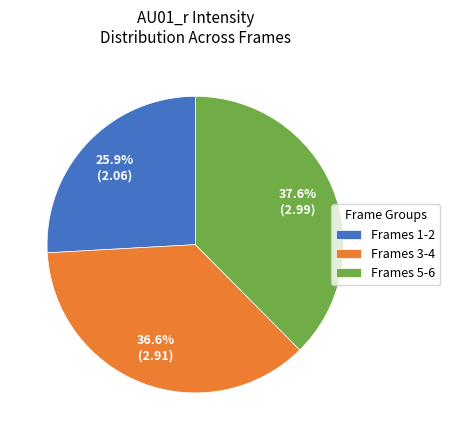

Is there a majority slice in this chart?

No